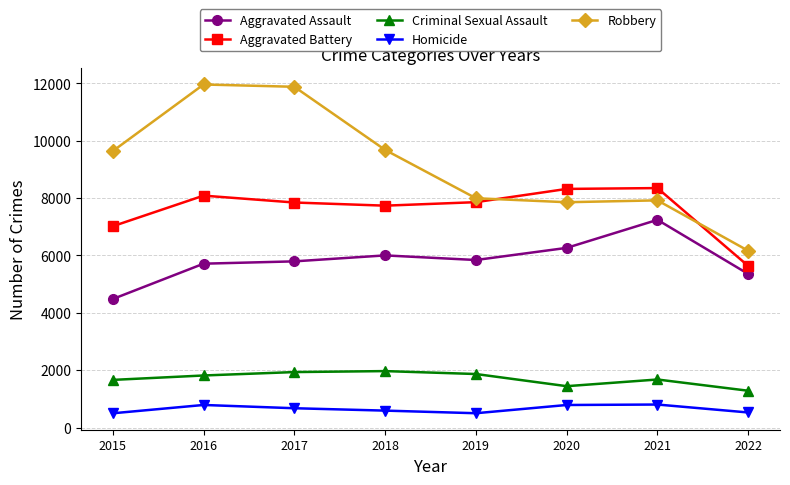

Which series changed the most between 2019 and 2021?

Aggravated Assault